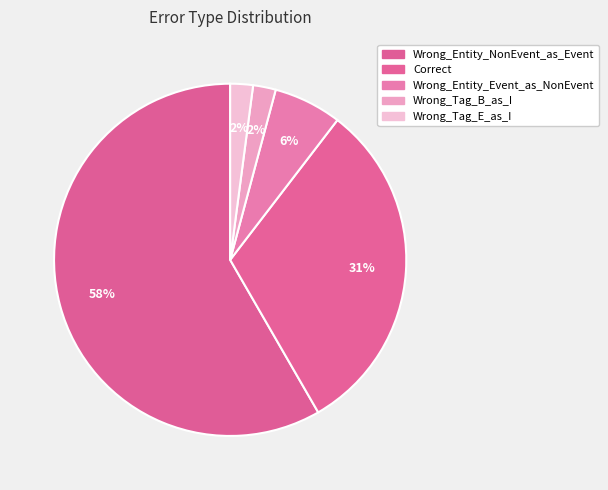

What percentage is NOT represented by Correct?

68.8%